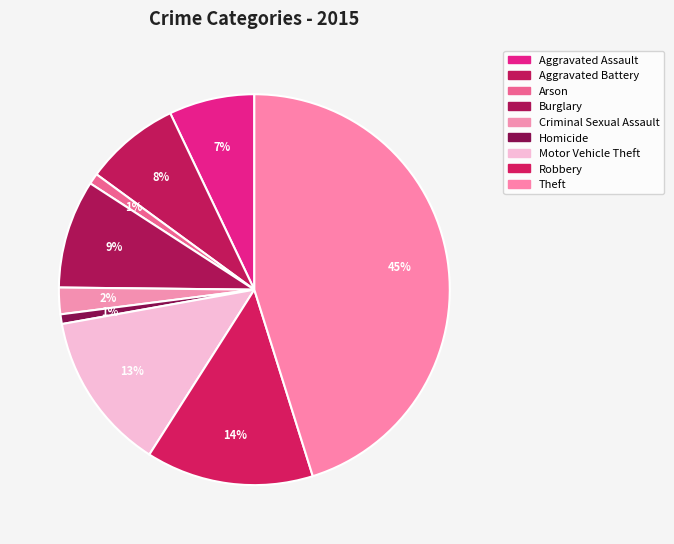

To the nearest percent, what percentage of the pie is Criminal Sexual Assault?

2%